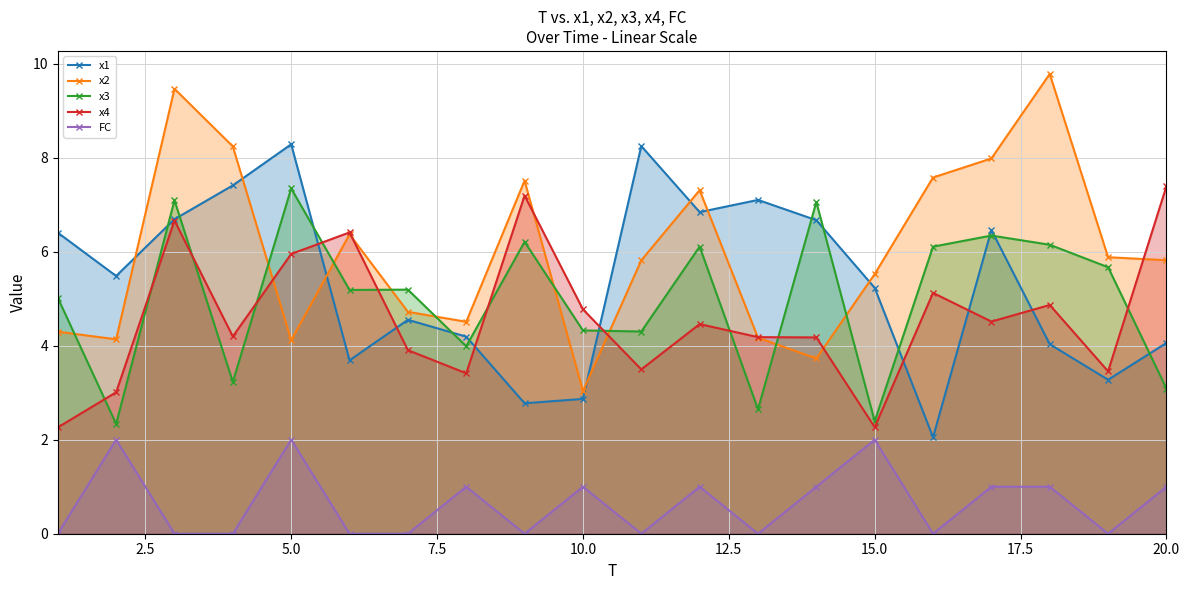

Reading left to right, extract all data points from this chart.

x1: 6.4	5.5	6.7	7.4	8.3	3.7	4.6	4.2	2.8	2.9	8.2	6.8	7.1	6.7	5.2	2.1	6.5	4.0	3.3	4.1
x2: 4.3	4.1	9.5	8.2	4.1	6.4	4.7	4.5	7.5	3.0	5.8	7.3	4.2	3.7	5.5	7.6	8.0	9.8	5.9	5.8
x3: 5.0	2.3	7.1	3.2	7.3	5.2	5.2	4.0	6.2	4.3	4.3	6.1	2.6	7.1	2.4	6.1	6.3	6.1	5.7	3.1
x4: 2.3	3.0	6.7	4.2	6.0	6.4	3.9	3.4	7.2	4.8	3.5	4.5	4.2	4.2	2.3	5.1	4.5	4.9	3.5	7.4
FC: 0.0	2.0	0.0	0.0	2.0	0.0	0.0	1.0	0.0	1.0	0.0	1.0	0.0	1.0	2.0	0.0	1.0	1.0	0.0	1.0